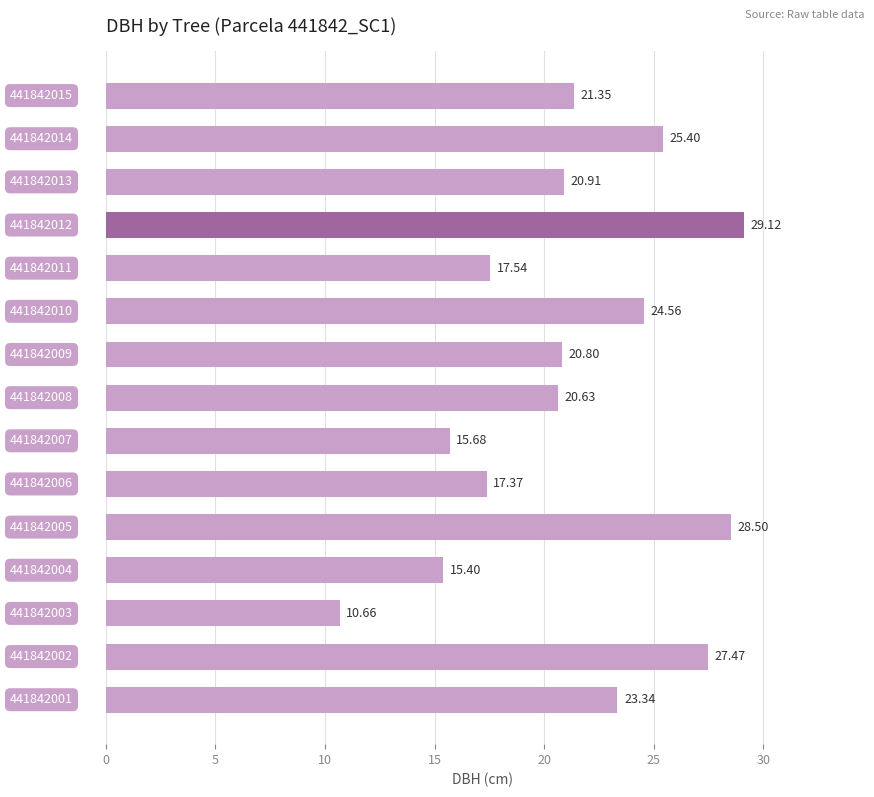

Rank the categories by value from highest to lowest.

441842012, 441842005, 441842002, 441842014, 441842010, 441842001, 441842015, 441842013, 441842009, 441842008, 441842011, 441842006, 441842007, 441842004, 441842003